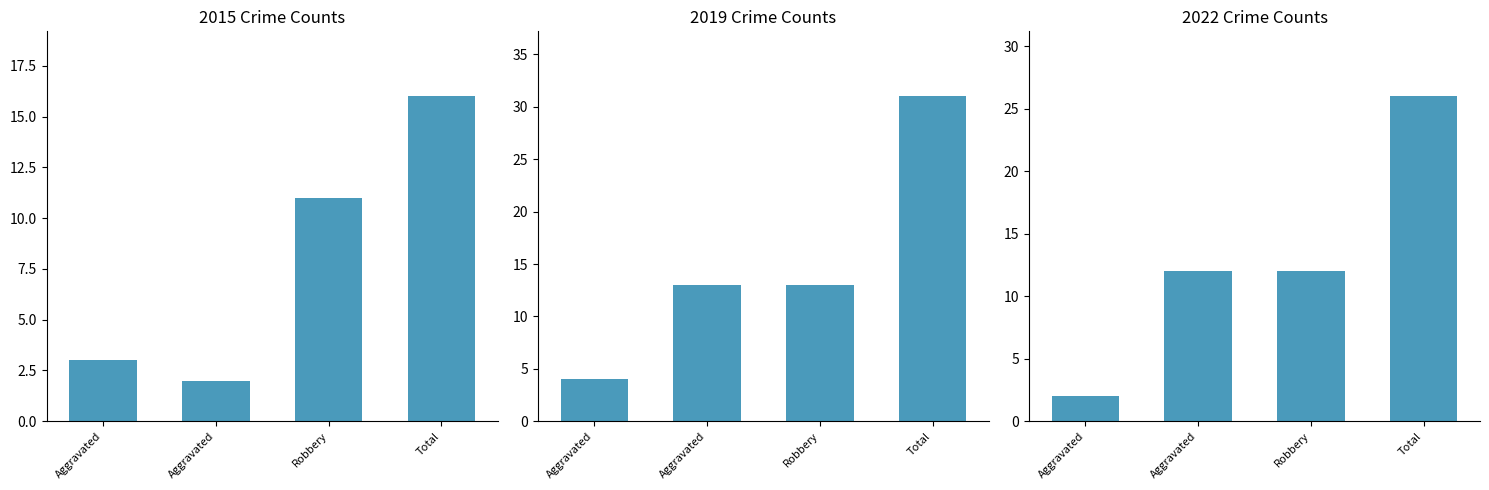

What is the label of the 3rd bar from the right?

Aggravated